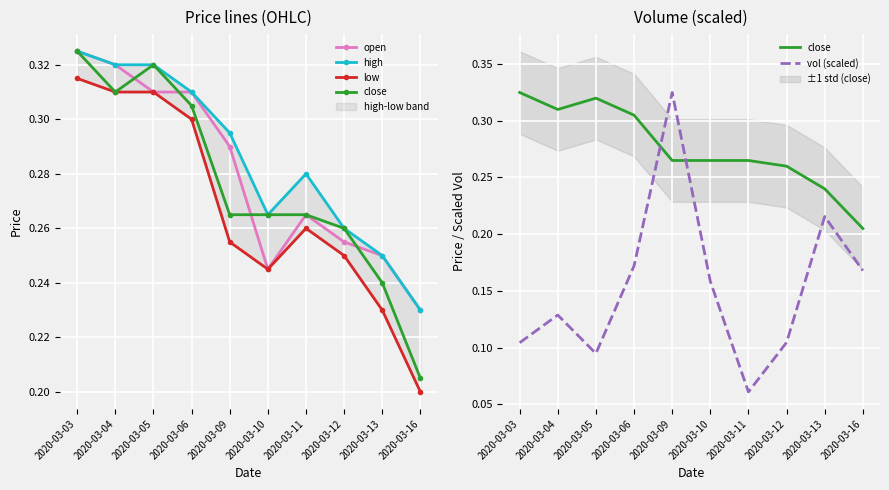

Is this an area chart (filled region under the line)?

No